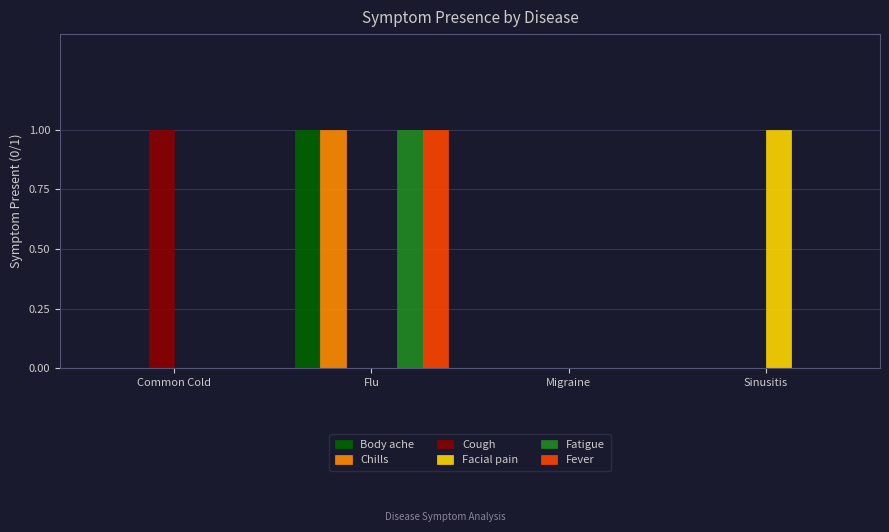

Is it true that Chills equals 1 at Common Cold?

False